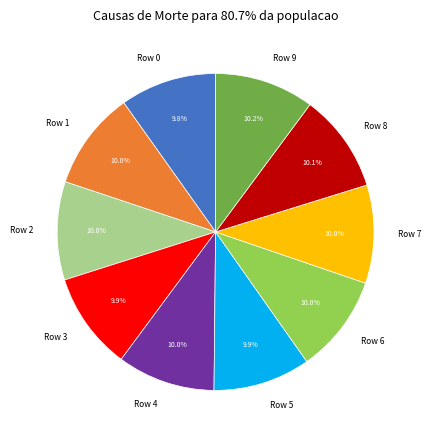

What percentage is NOT represented by Row 5?

90.1%